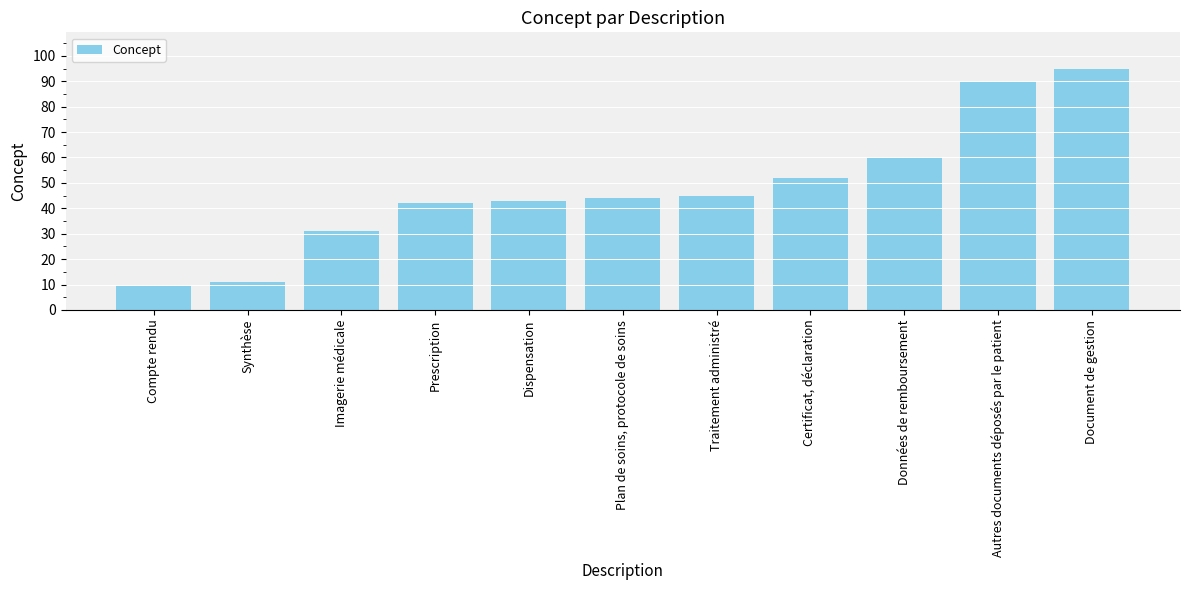

What is the ratio of the value at Traitement administré to the value at Prescription?

1.1